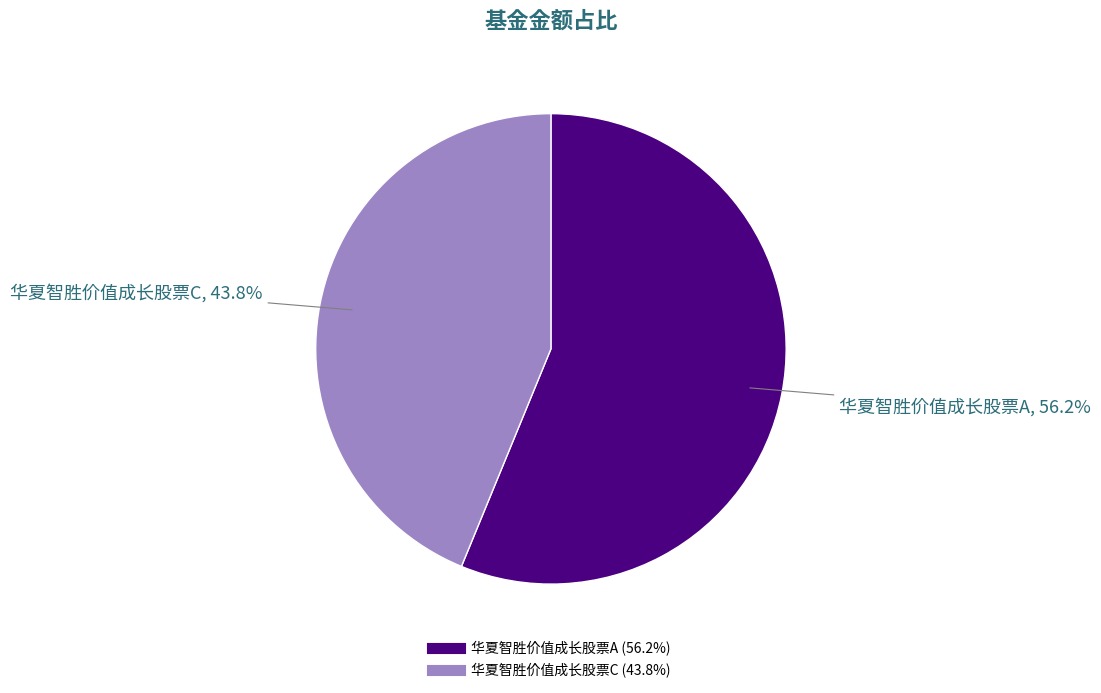

Which category has the biggest portion of the pie?

华夏智胜价值成长股票A